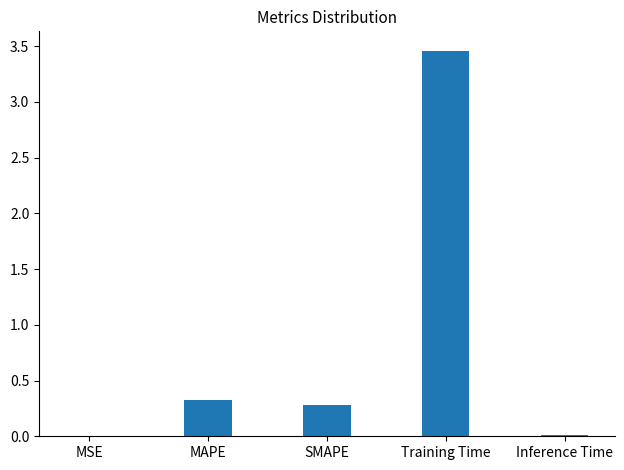

The chart shows a value of 0.0 at Inference Time. True or false?

True